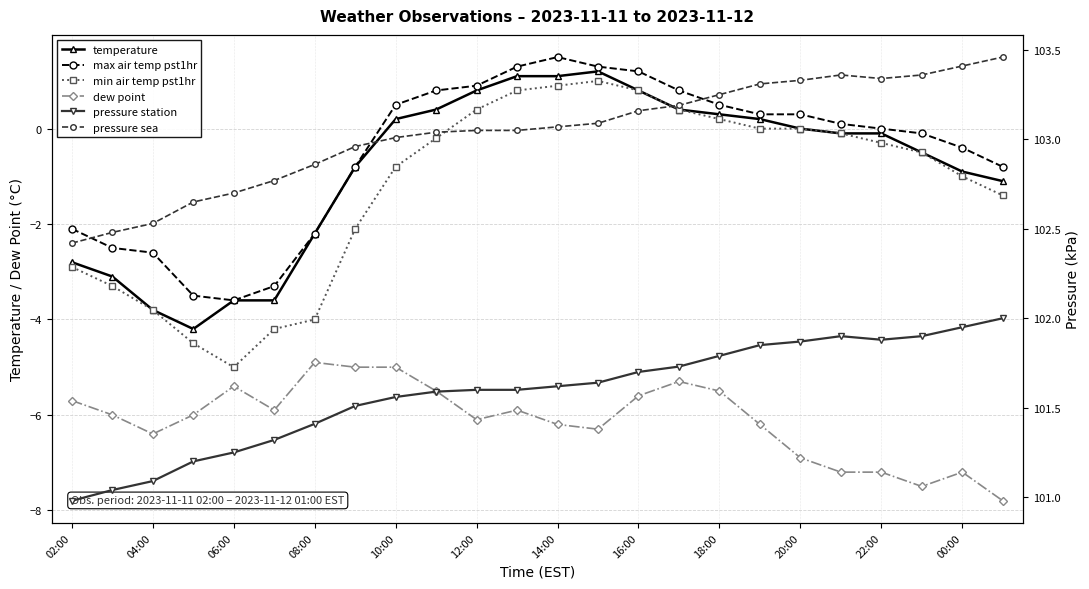

What is the sum of all min air temp pst1hr values?

-29.6